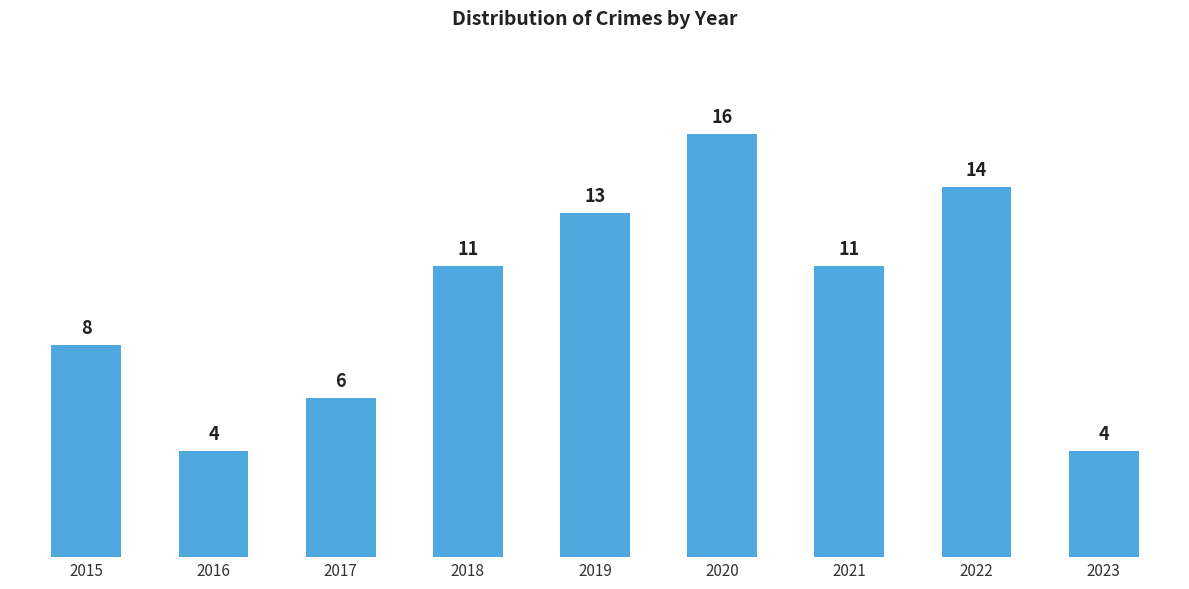

The chart shows a value of 6 at 2023. True or false?

False